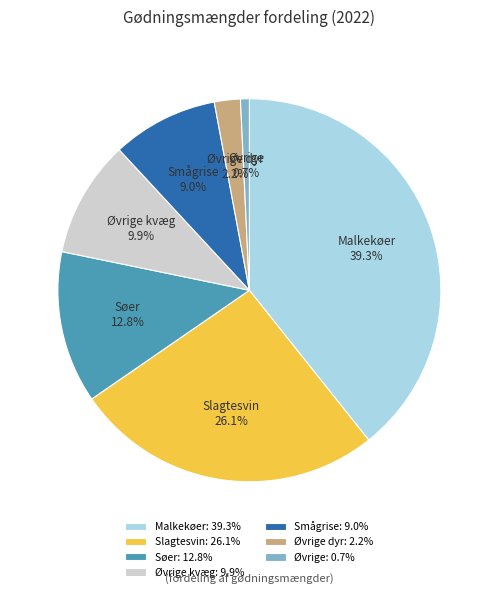

Is Smågrise the majority of the pie?

No